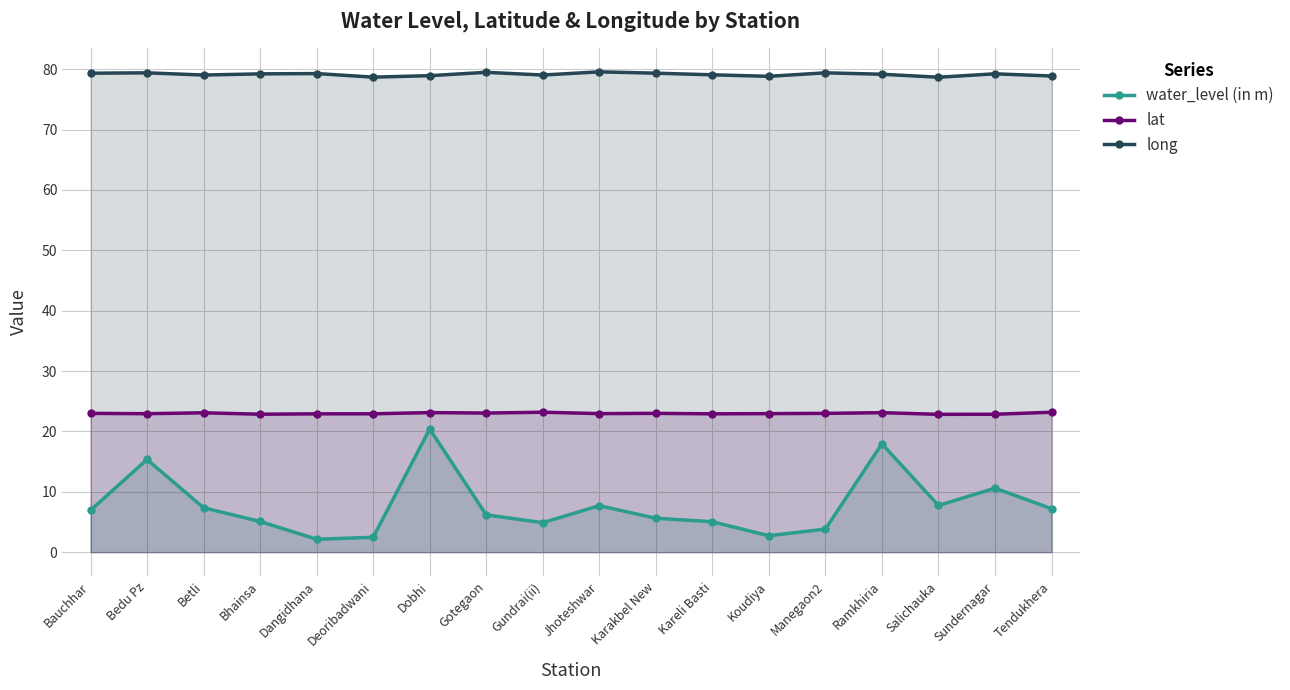

What is the sum of the lat values at Karakbel New and Jhoteshwar?

45.9